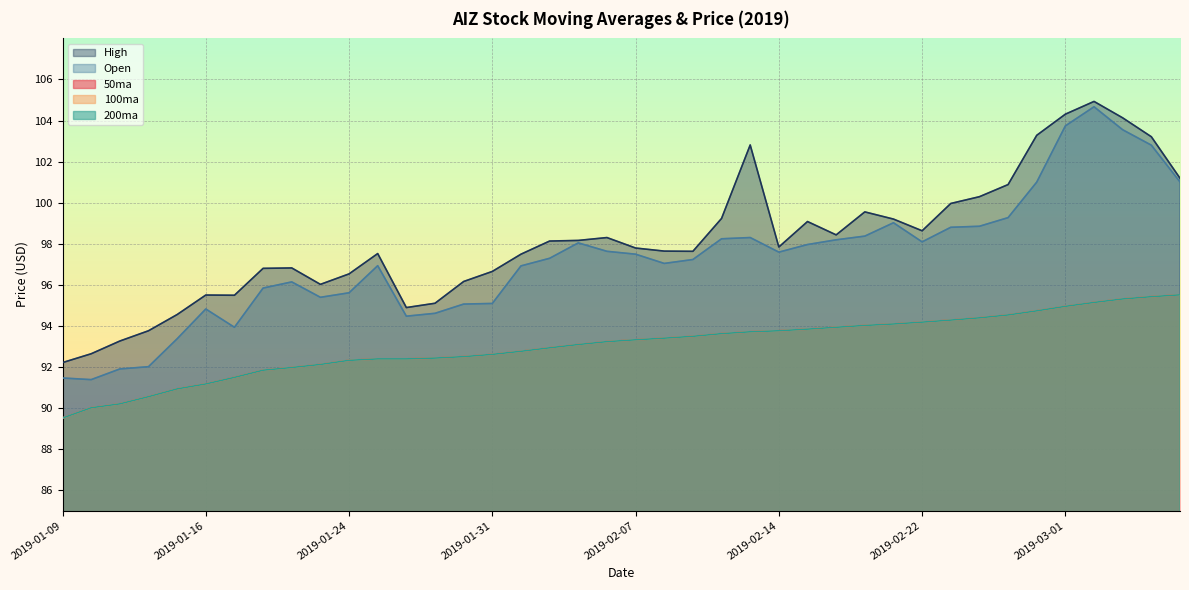

Which series has the widest spread of values?

Open